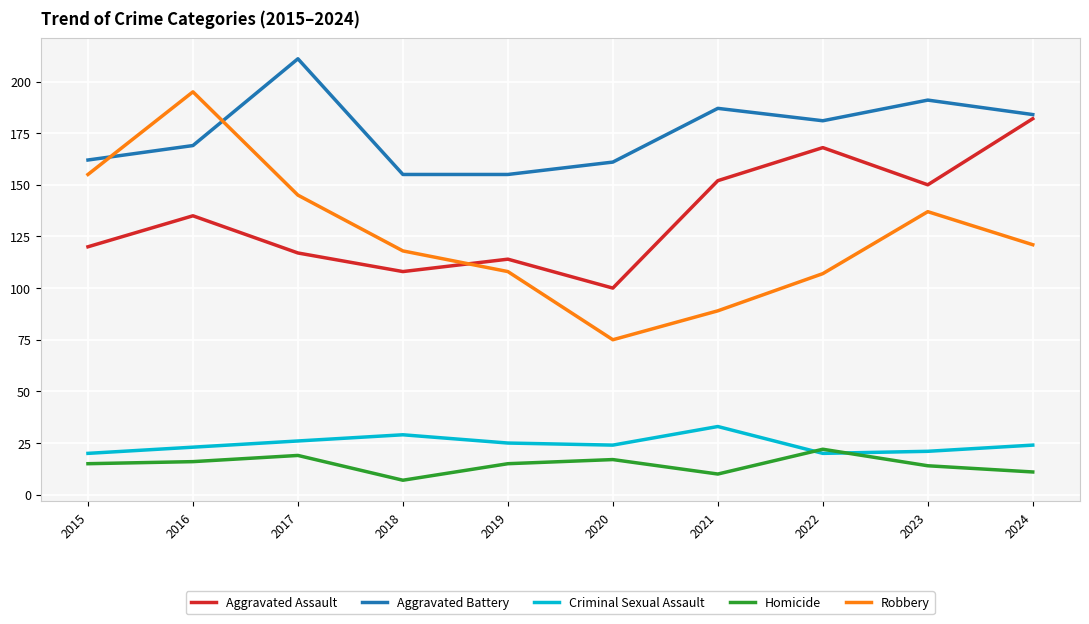

True or false: Homicide and Aggravated Assault intersect in this chart.

False